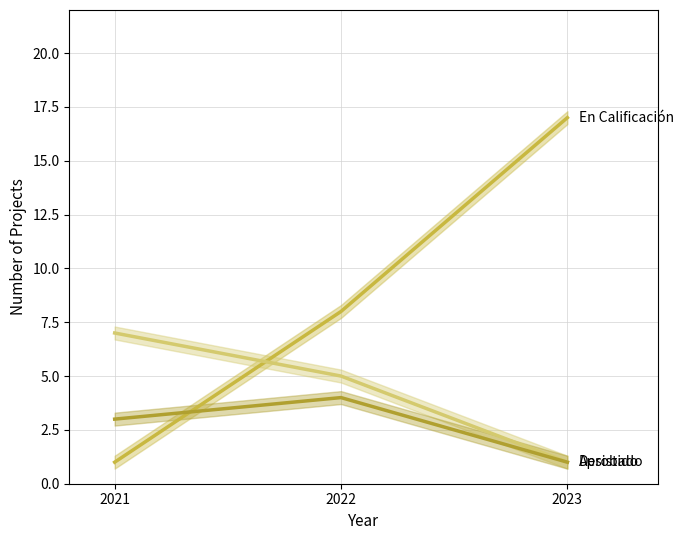

What is the difference between the second highest and minimum values in the Aprobado series?

4